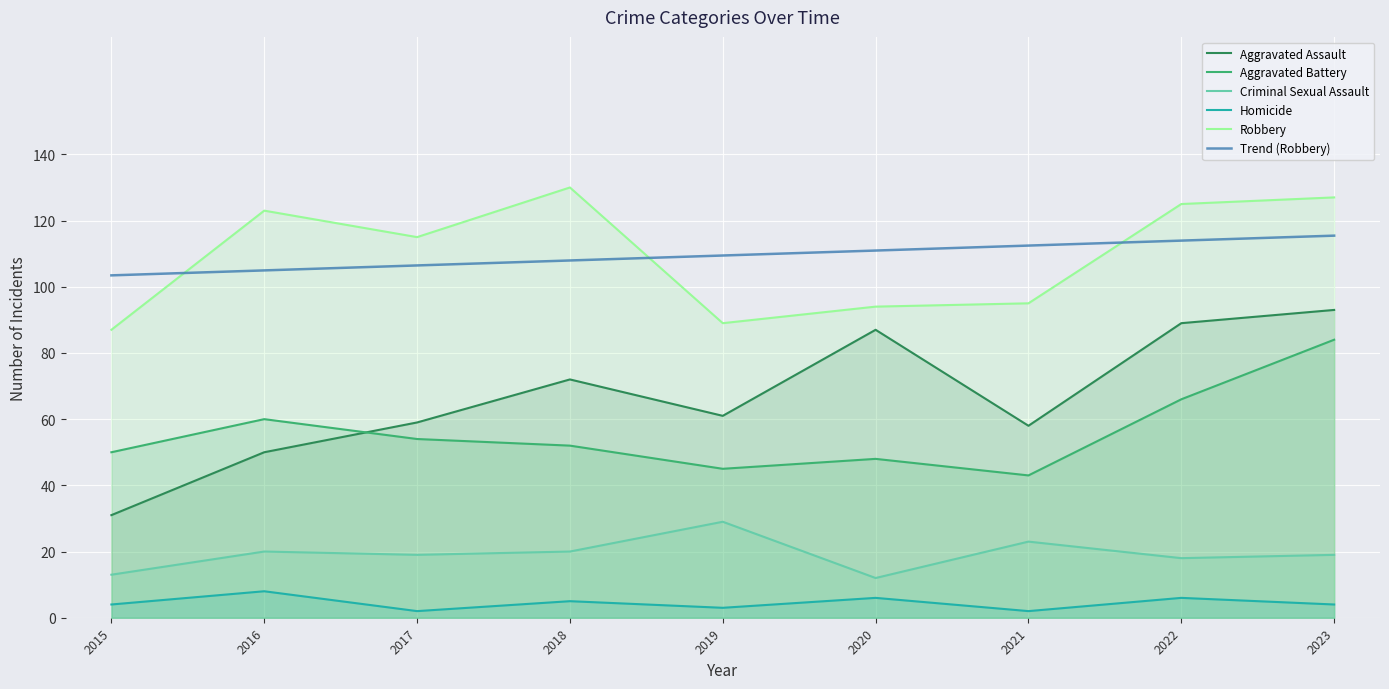

How many lines are shown in the chart?

6